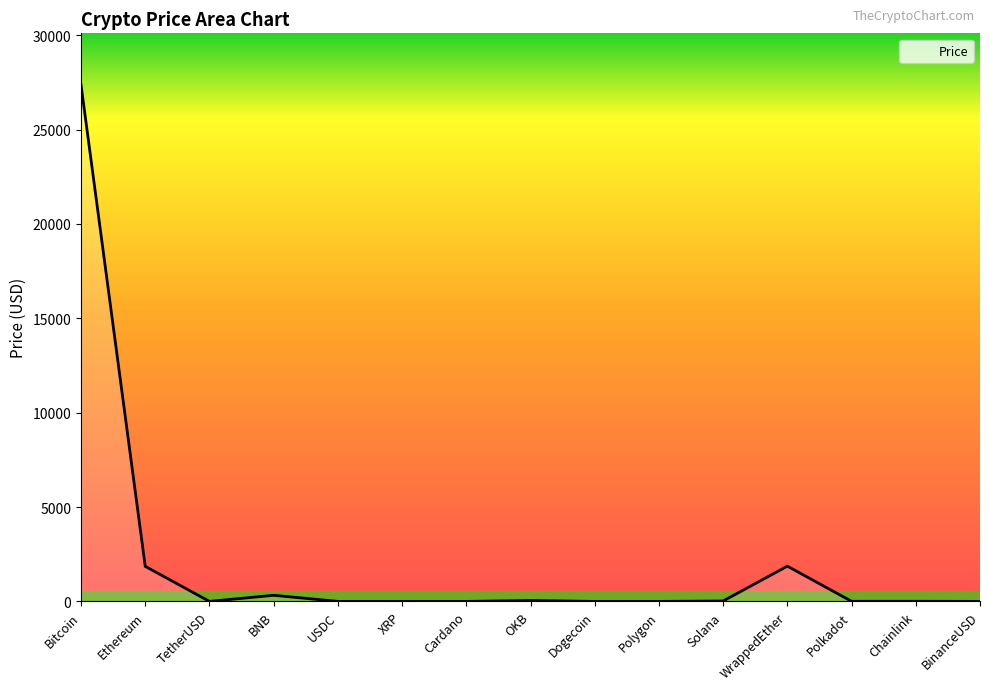

At which category does the data reach its first local peak?

BNB